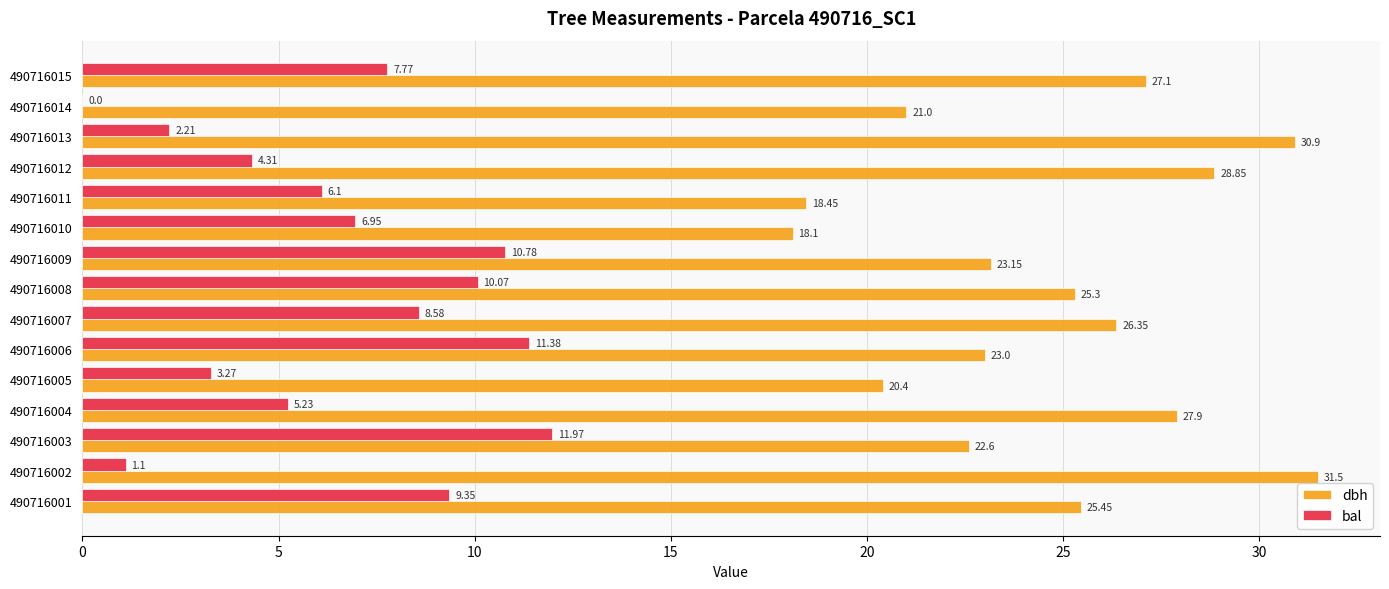

What is the total value across all series at 490716010?

25.1